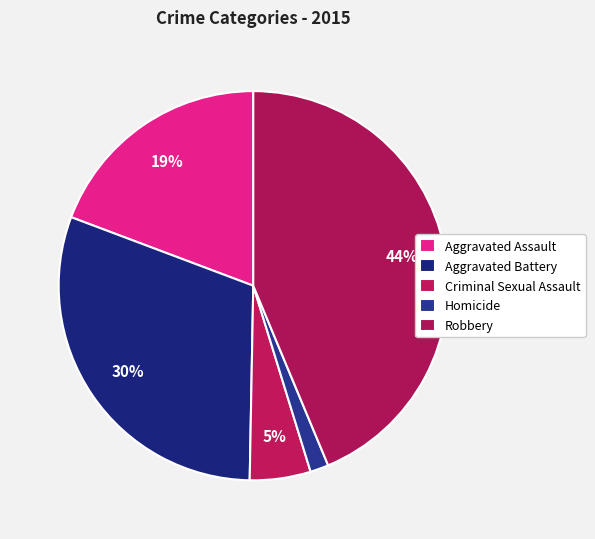

Is it true that Aggravated Battery is 30% of the pie?

True